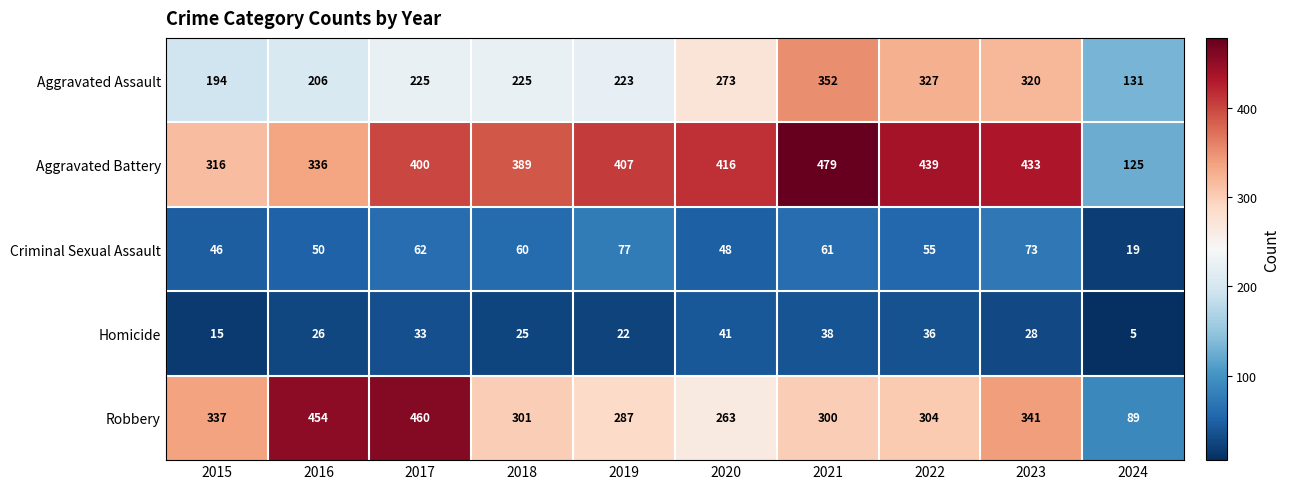

Where is Robbery nearest to the value 274?

2020